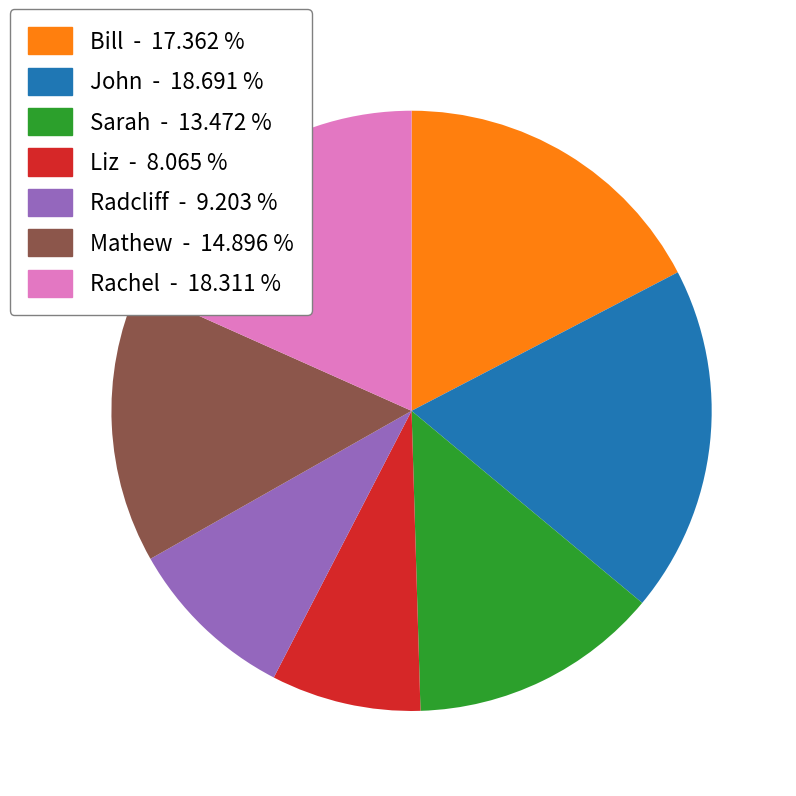

Which slice is the smallest?

Liz